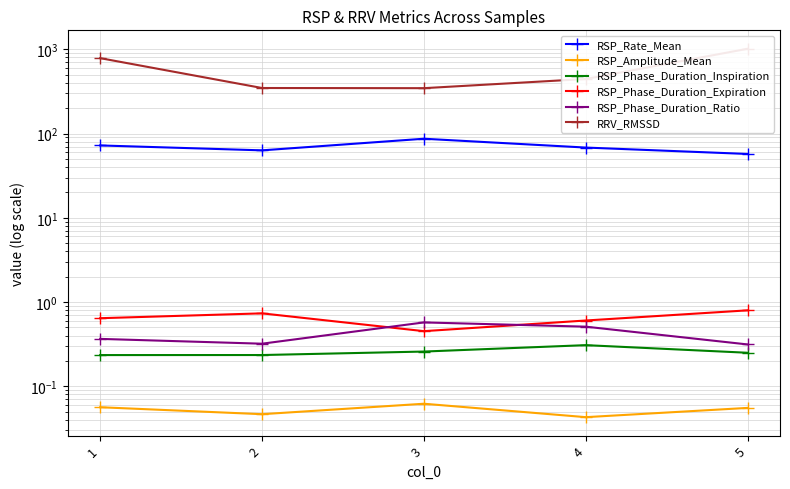

Which series has the largest total across all categories?

RRV_RMSSD